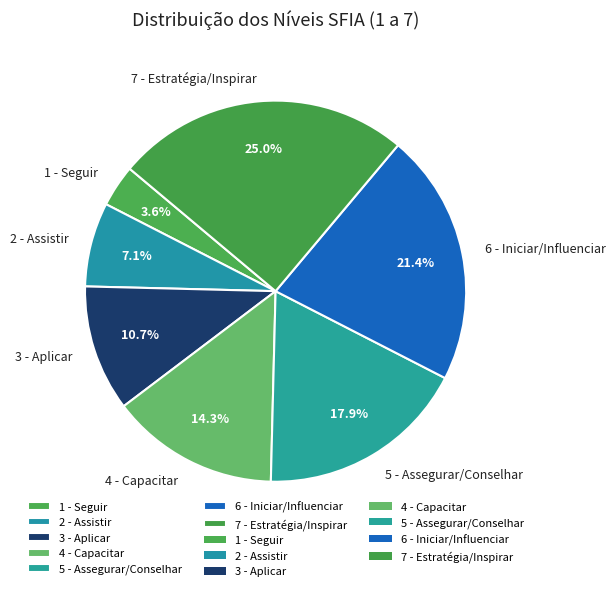

What is the ratio of the value at 7 - Estratégia/Inspirar to the value at 2 - Assistir?

3.5